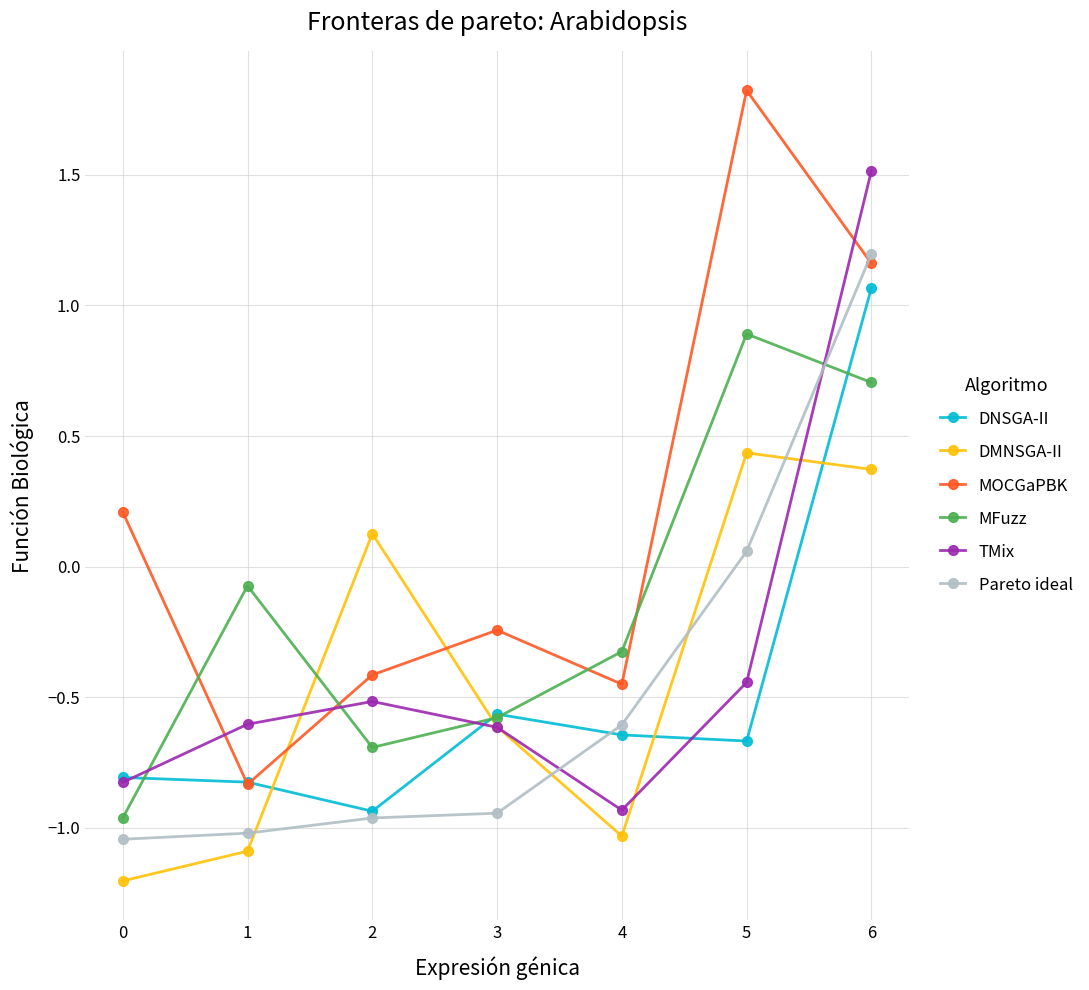

At which category does MFuzz reach its first local valley?

2